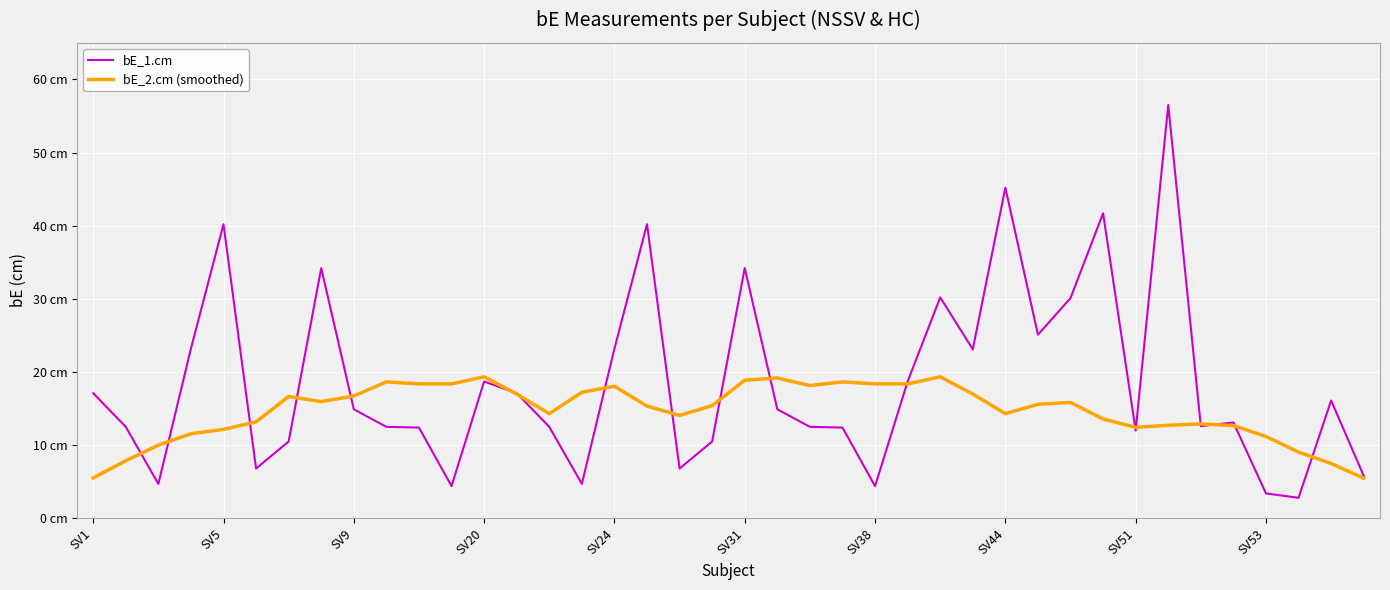

List the series in order of their peak value, lowest first.

bE_2.cm (smoothed), bE_1.cm